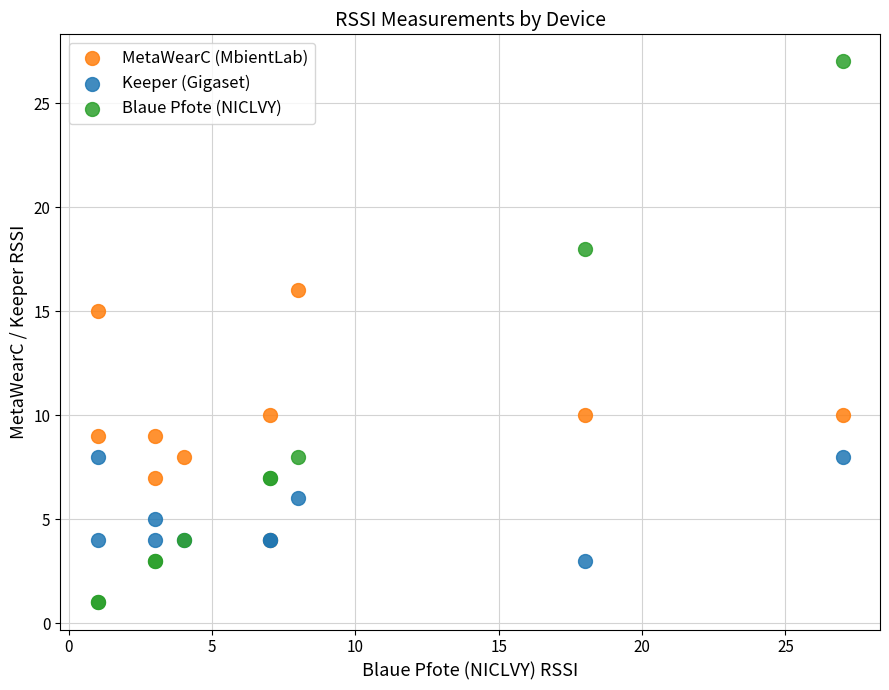

Across all series, what Y value is closest to 14?

15